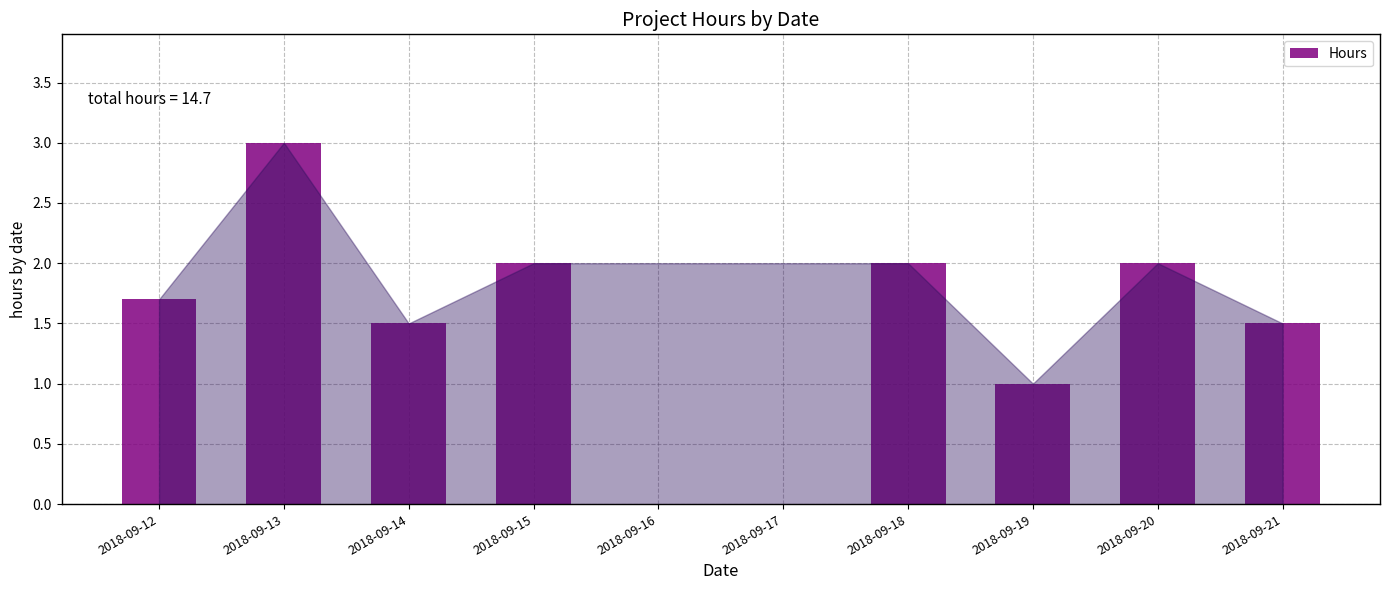

Which label corresponds to the smallest value in the chart?

2018-09-19